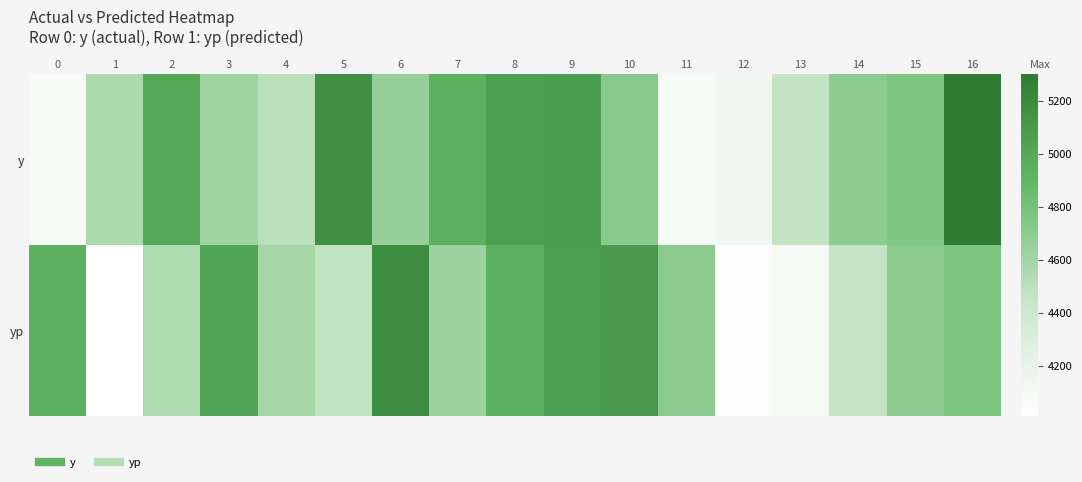

Reading left to right, transcribe all the data shown in this chart.

y: 0=4080.0	1=4560.0	2=5000.0	3=4620.0	4=4500.0	5=5160.0	6=4660.0	7=4940.0	8=5060.0	9=5080.0	10=4720.0	11=4100.0	12=4120.0	13=4460.0	14=4700.0	15=4760.0	16=5300.0
yp: 0=4936.5	1=4010.2	2=4546.3	3=5015.6	4=4599.3	5=4474.5	6=5182.8	7=4636.8	8=4946.2	9=5070.6	10=5089.5	11=4704.5	12=4032.1	13=4086.0	14=4452.5	15=4706.3	16=4765.7